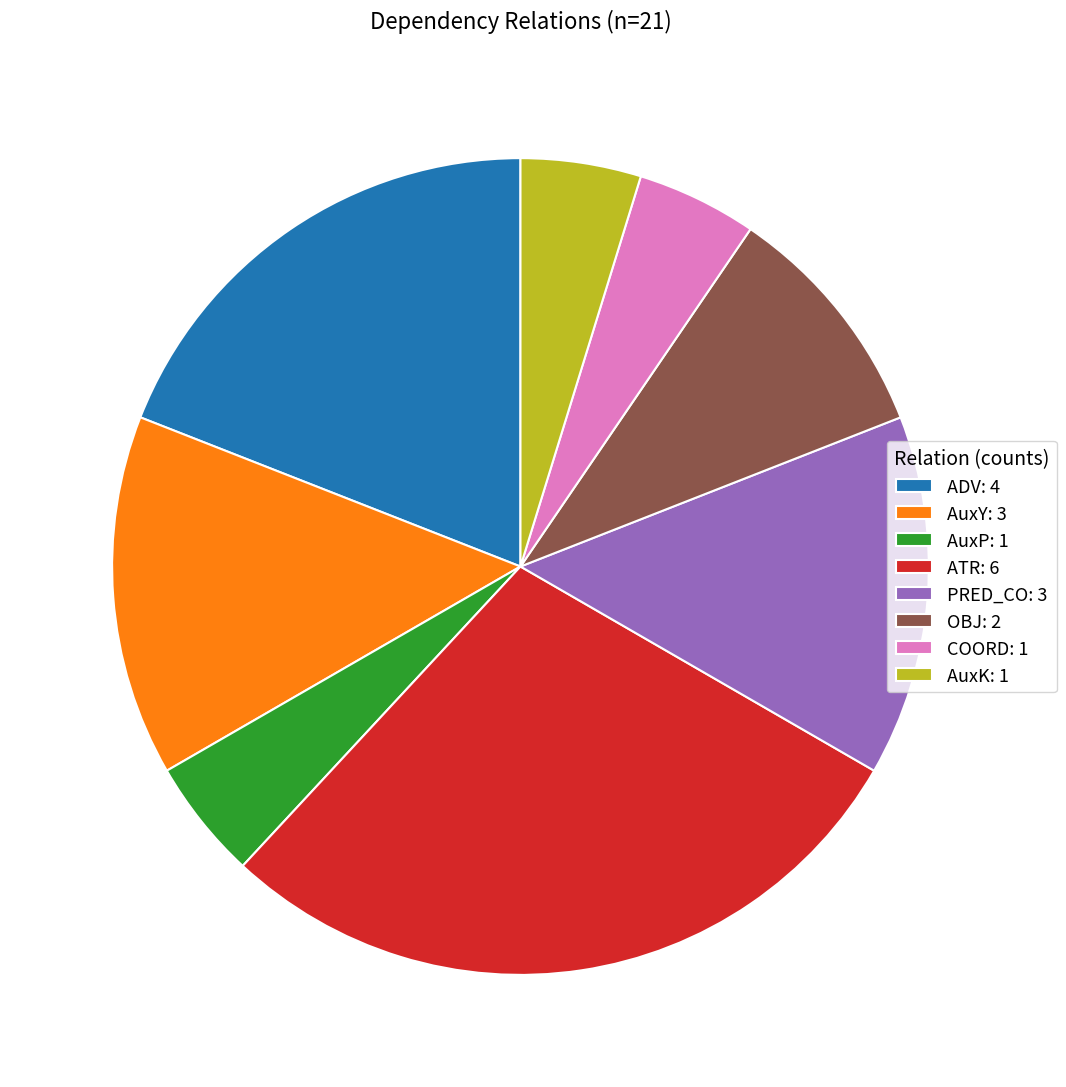

Is there any slice that represents more than half of the pie?

No